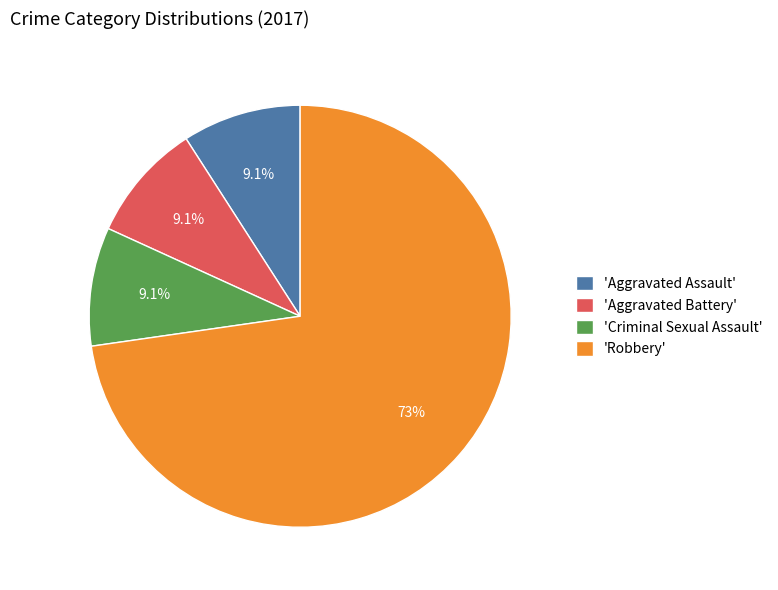

Which category has the biggest portion of the pie?

'Robbery'